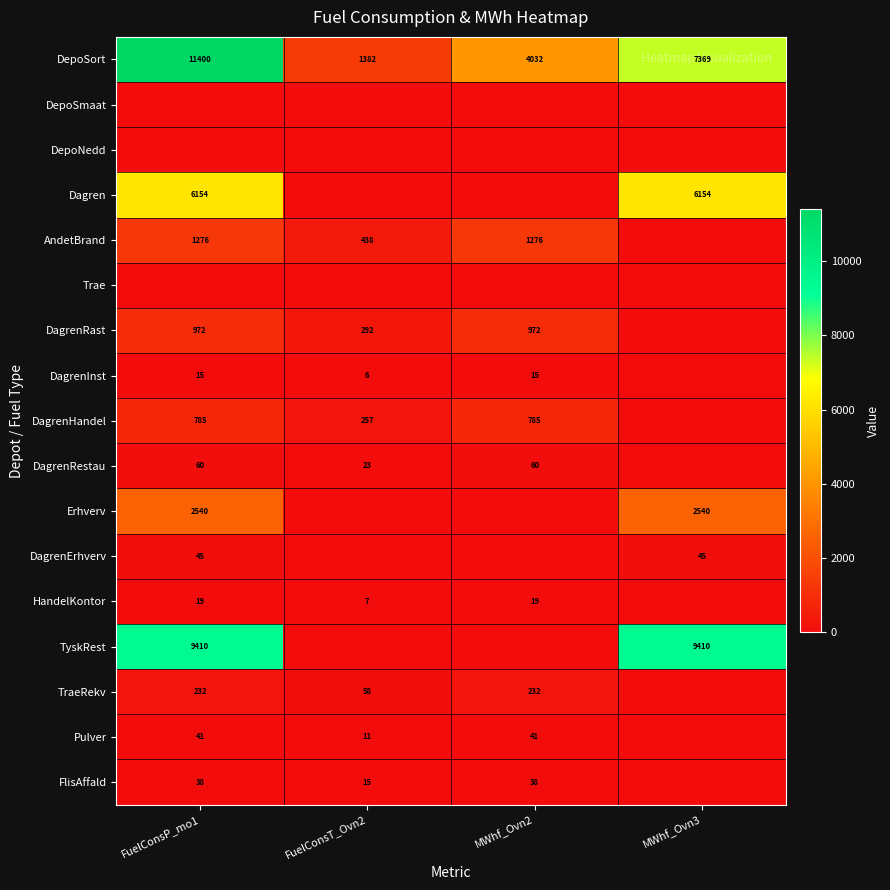

What is the sum of the DepoSort values at MWhf_Ovn3 and FuelConsP_mo1?

18769